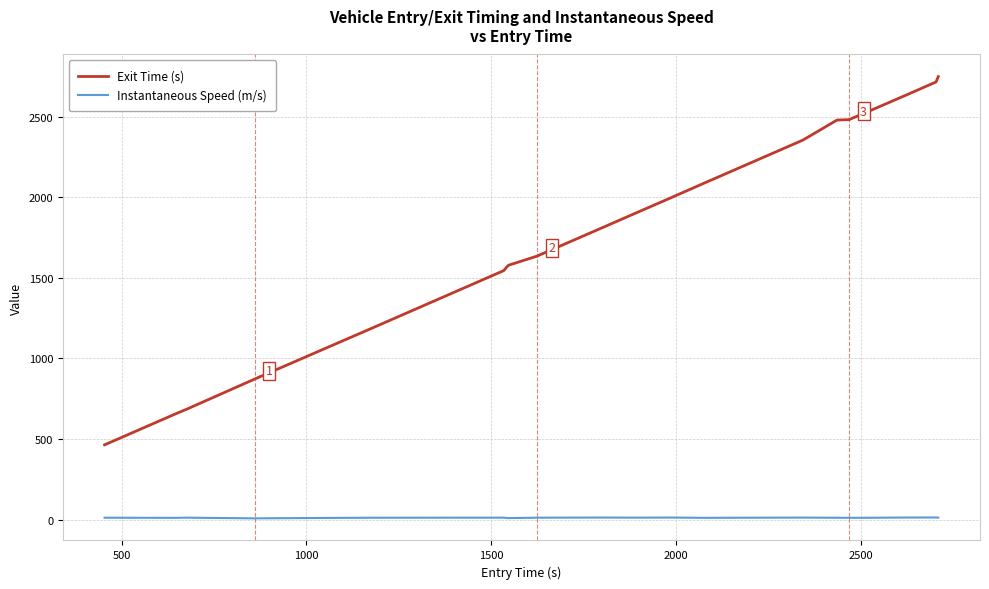

What is the maximum value shown in the chart?

2747.9